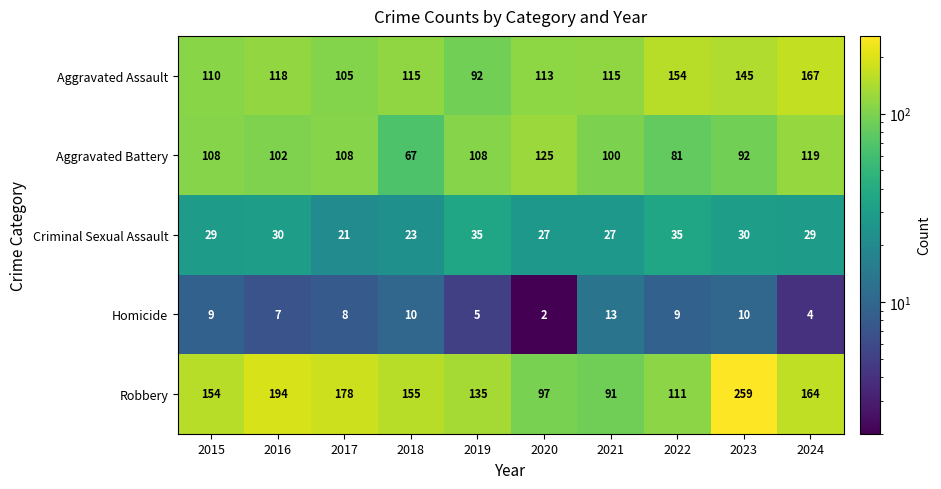

How many distinct data groups are displayed?

5